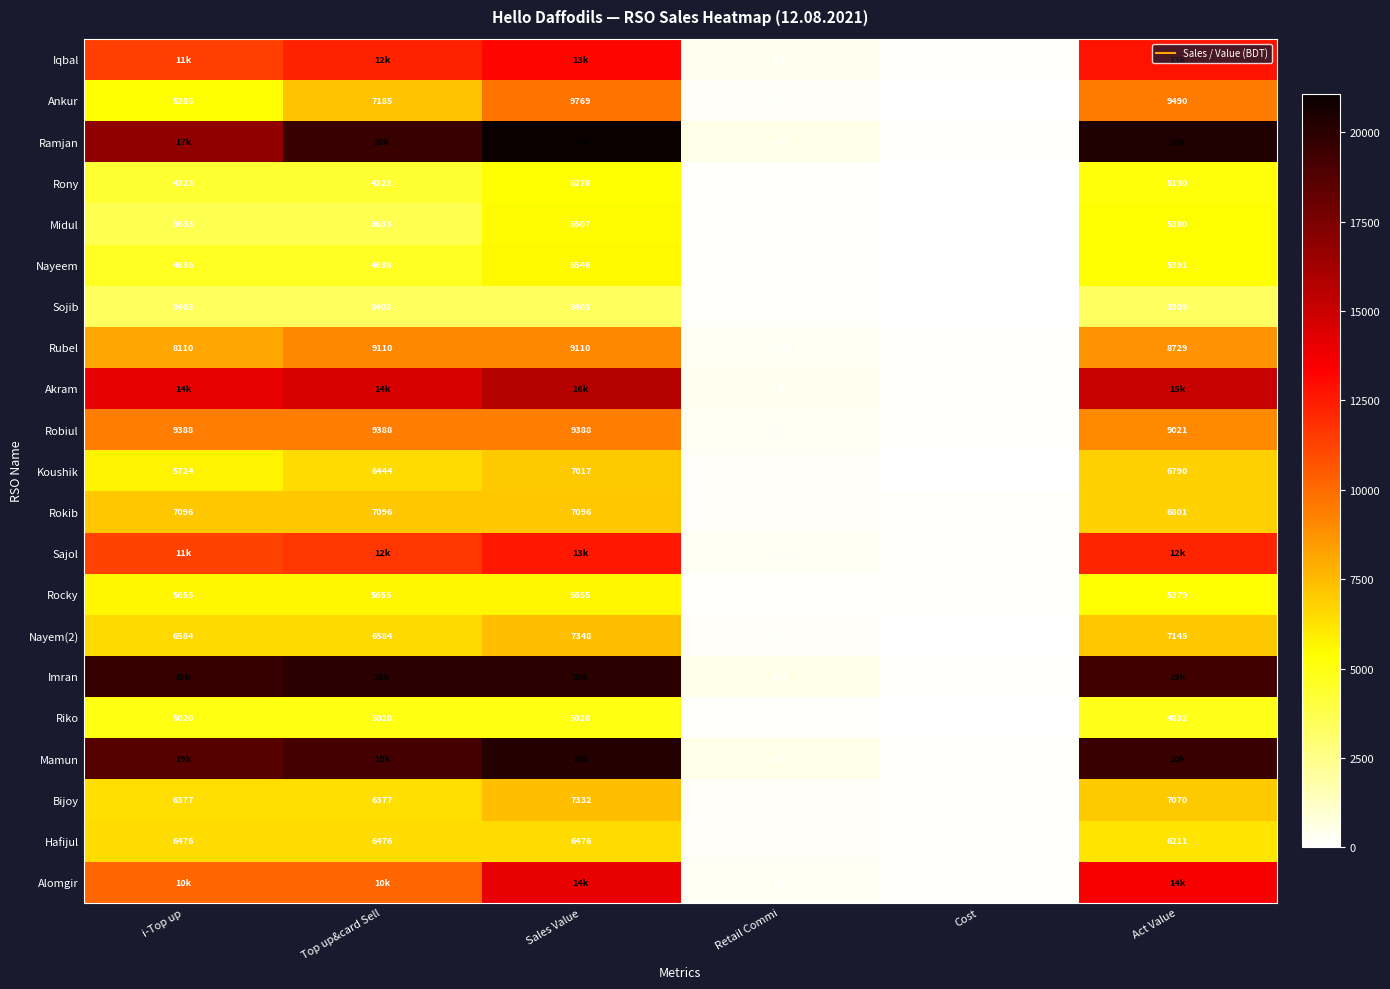

Count the number of data series in this chart.

21